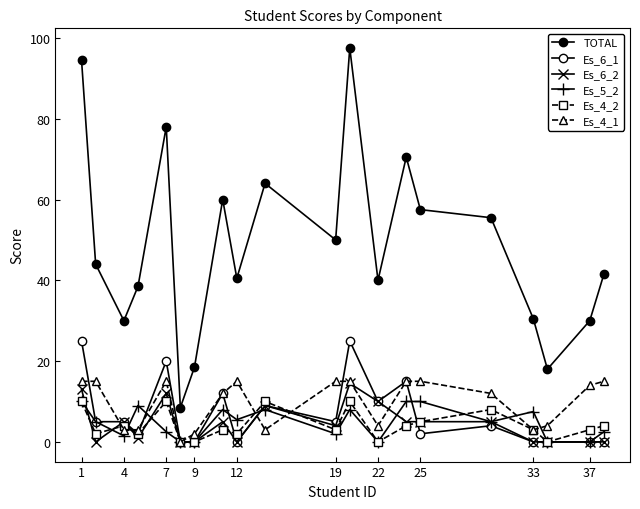

What is the difference between the maximum and second lowest values in the Es_4_1 series?

13.0